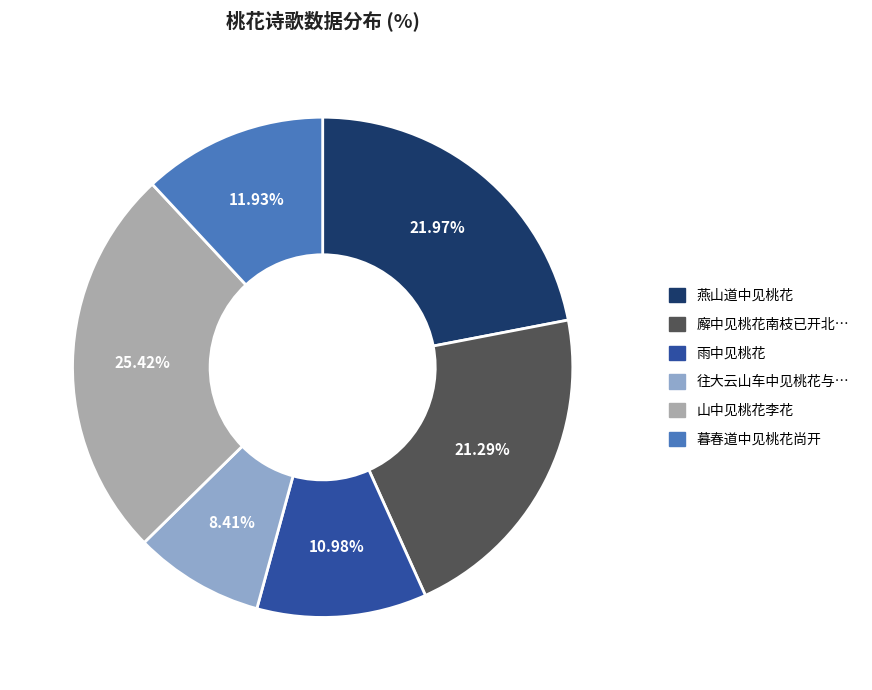

Count the number of slices in the pie.

6